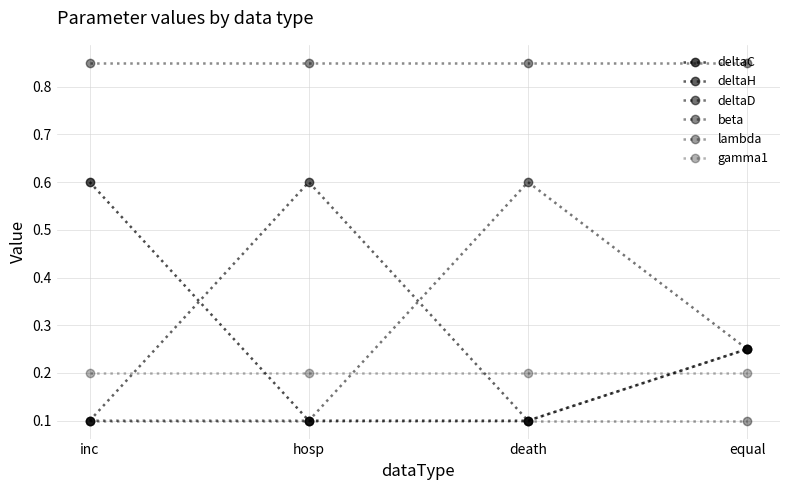

Does the chart display data point markers on the line(s)?

Yes